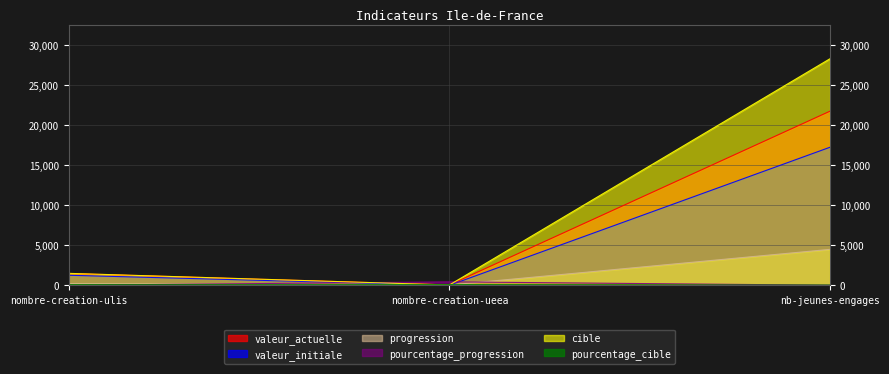

What is the minimum value for pourcentage_progression?

18